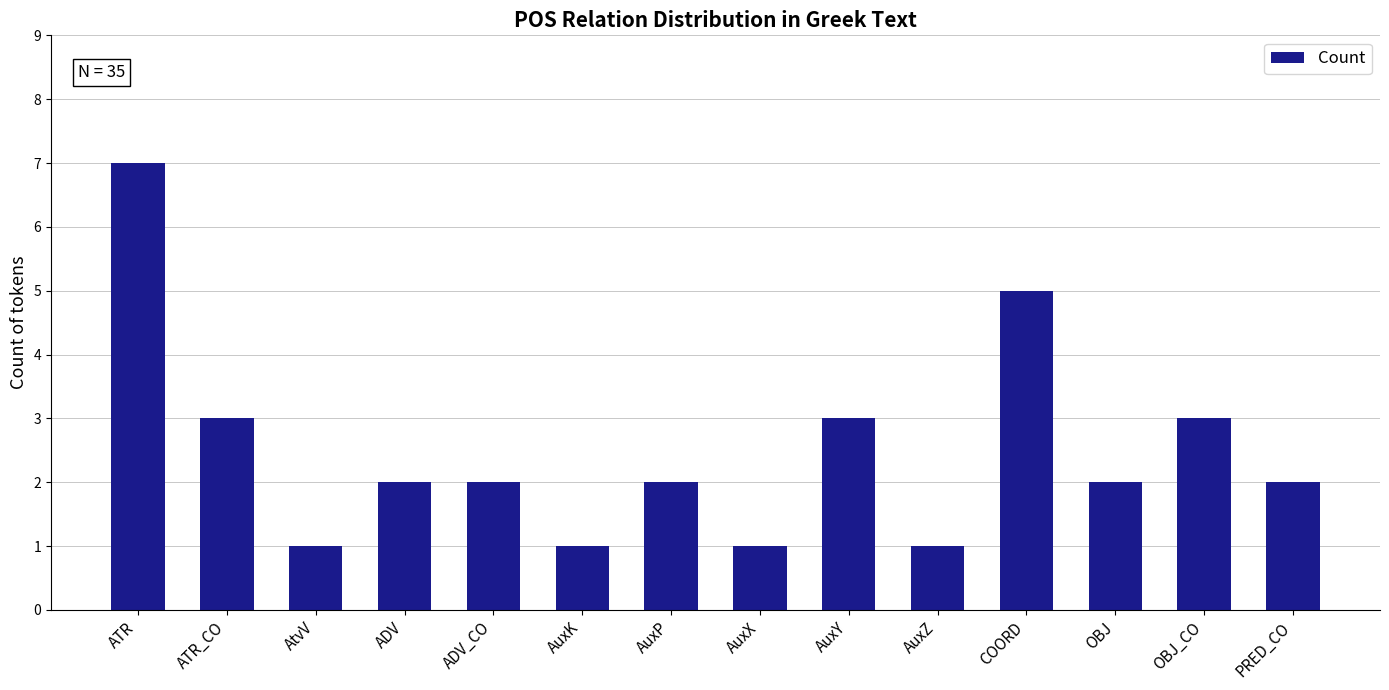

What is the smallest value displayed?

1